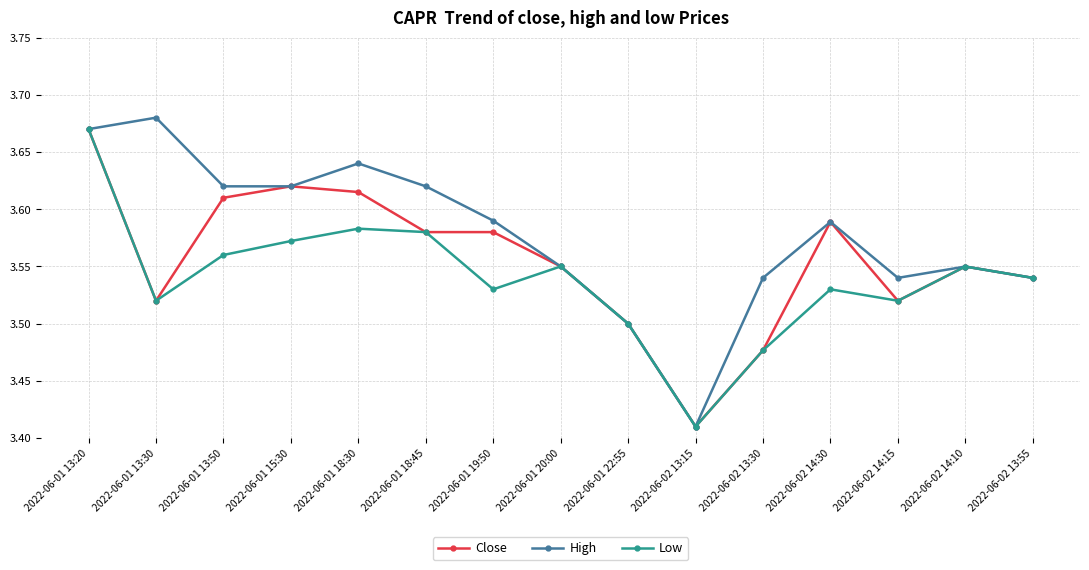

What is the total value across all series at 2022-06-01 18:45?

10.8